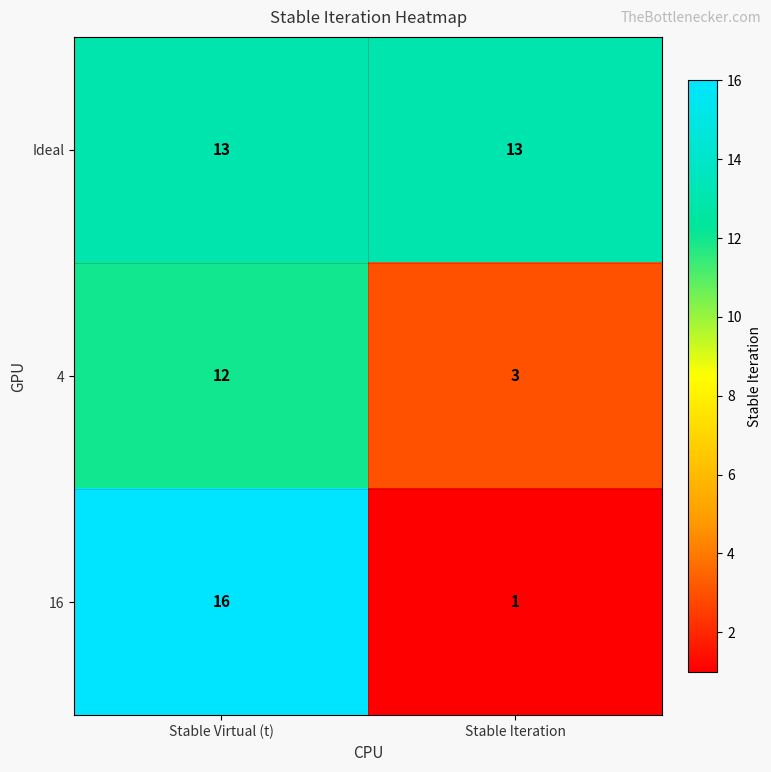

What is the sum of all 4 values?

15